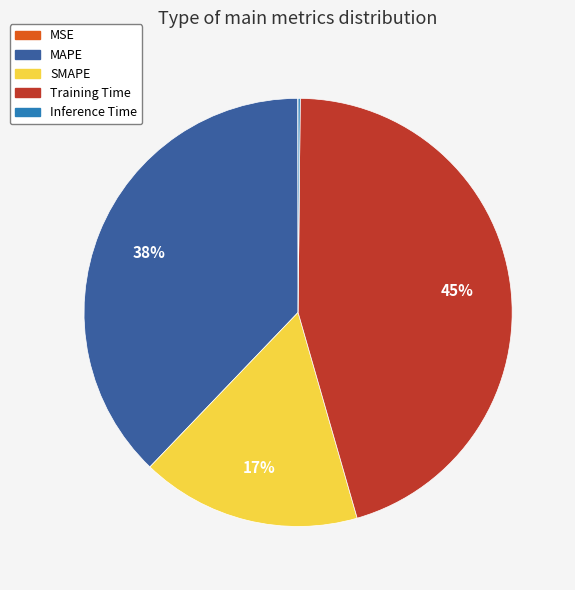

Which category has the biggest portion of the pie?

Training Time